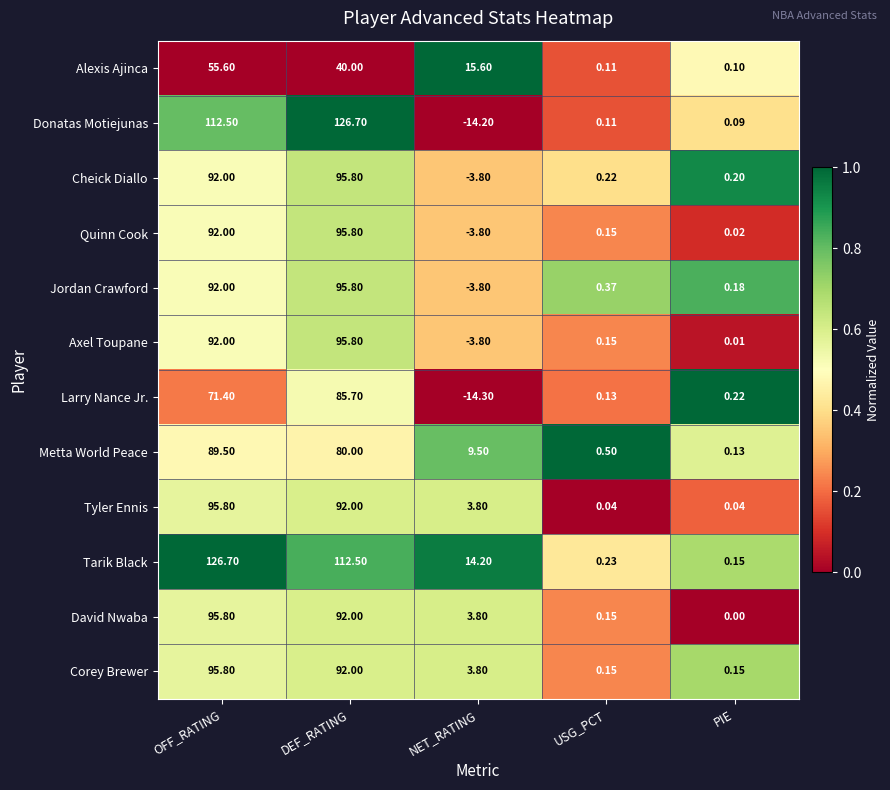

At how many categories does at least one series exceed 0?

5